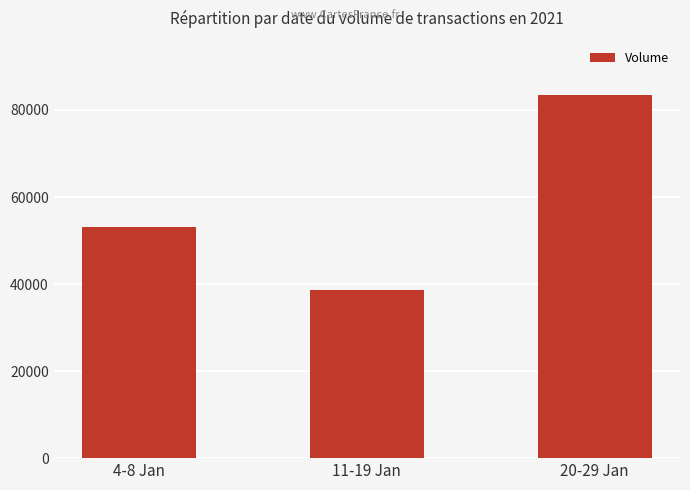

What is the sum of the values at 11-19 Jan and 20-29 Jan?

122000